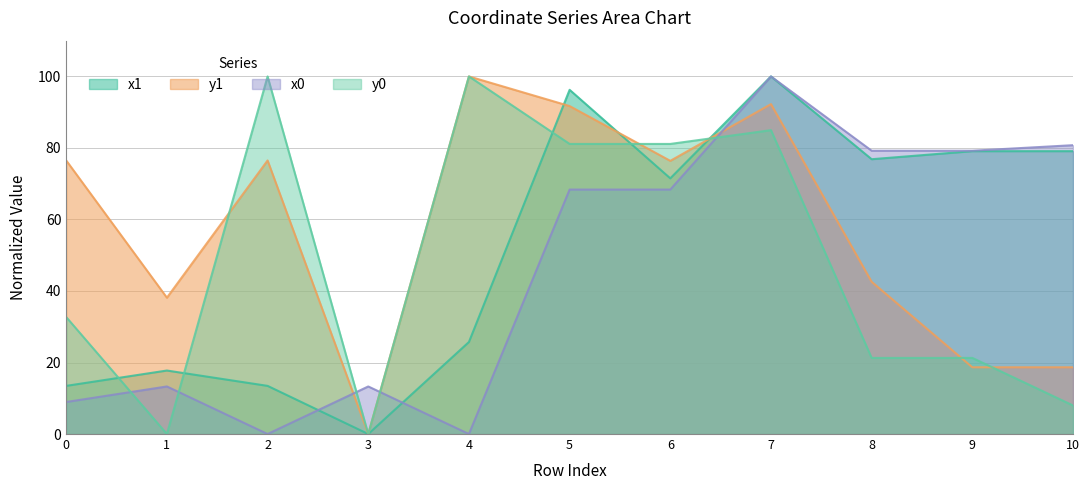

What is the difference between the highest and lowest values at 8?

57.9